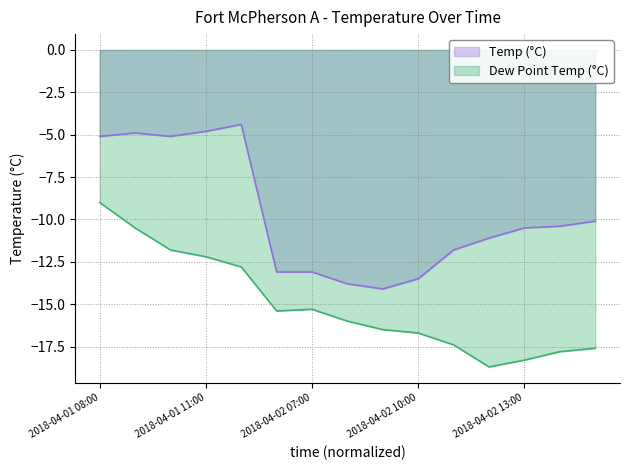

True or false: Temp (°C) has more than 2 points higher than both neighbors.

False